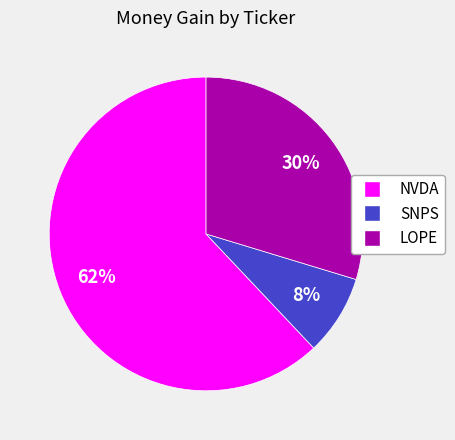

Is the sum of SNPS and LOPE greater than half?

No